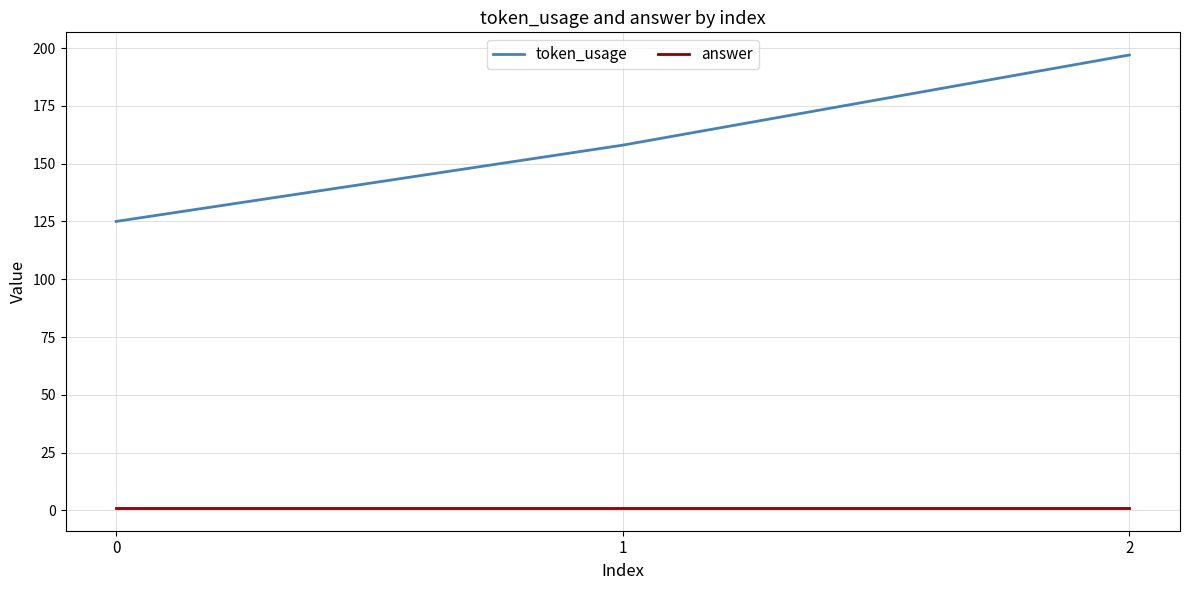

How many lines are shown in the chart?

2